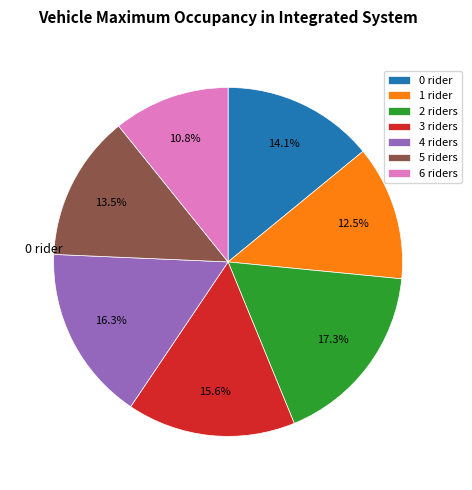

What portion of the pie excludes 5?

86.5%